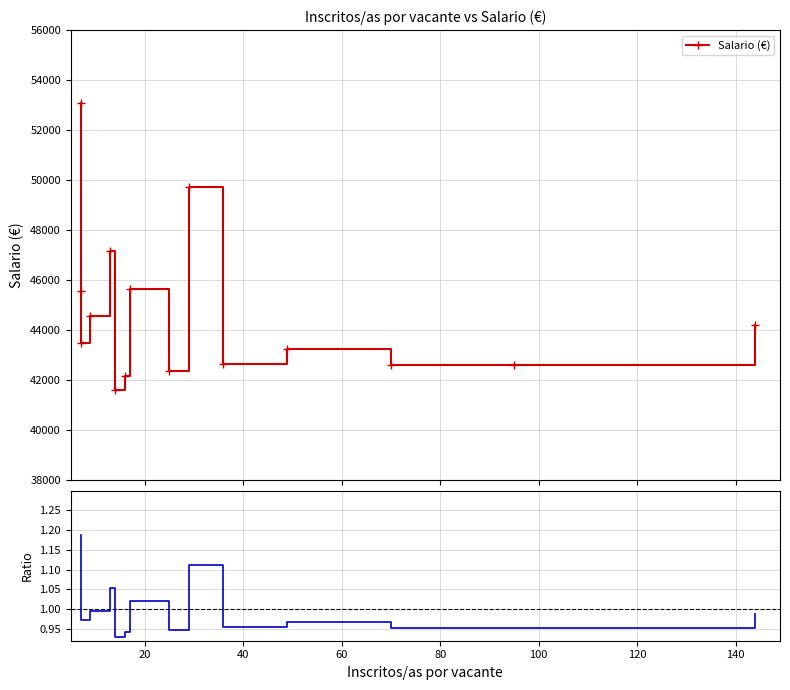

Is this an area chart (filled region under the line)?

No